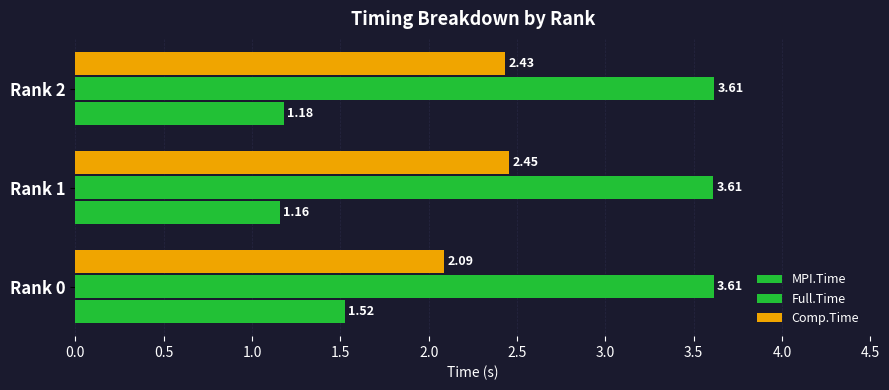

What position from the left is 1.0?

3